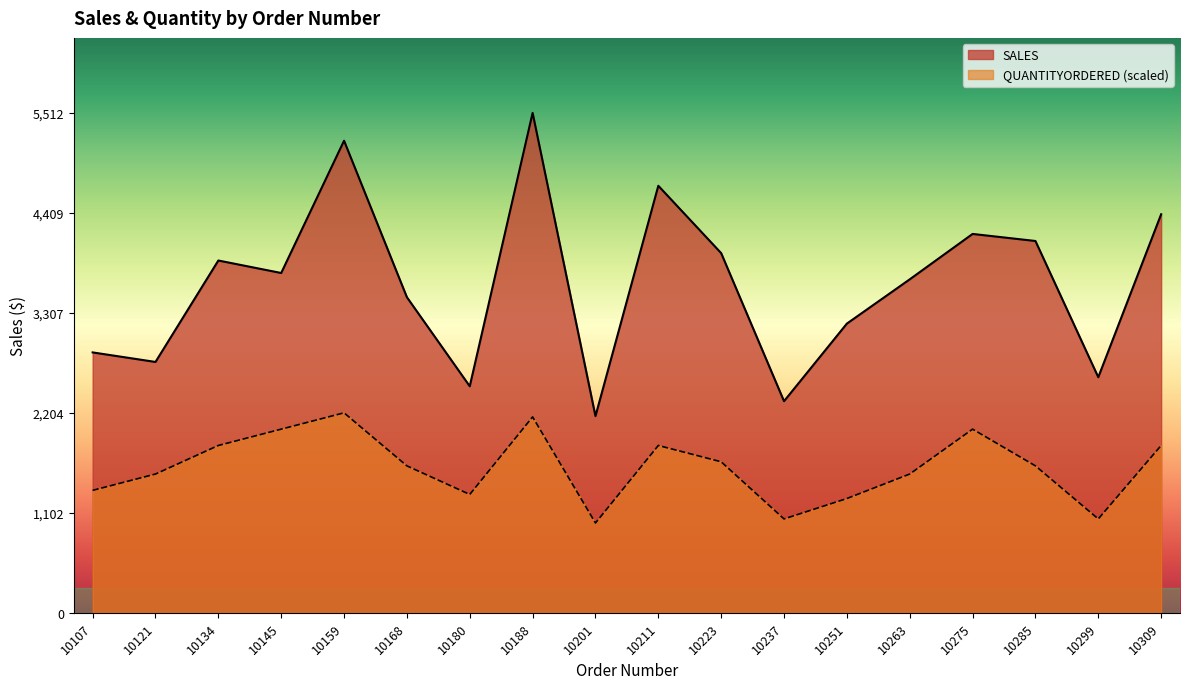

True or false: SALES and QUANTITYORDERED intersect in this chart.

False